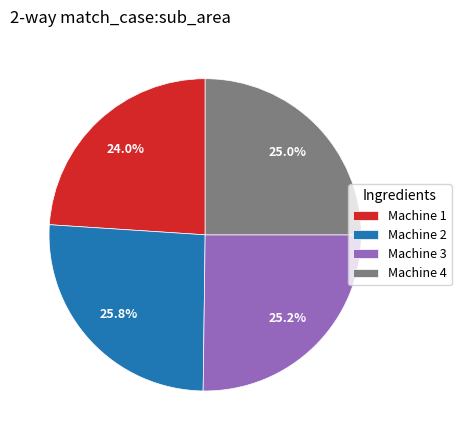

The Machine 3 slice represents 32% of the pie. True or false?

False